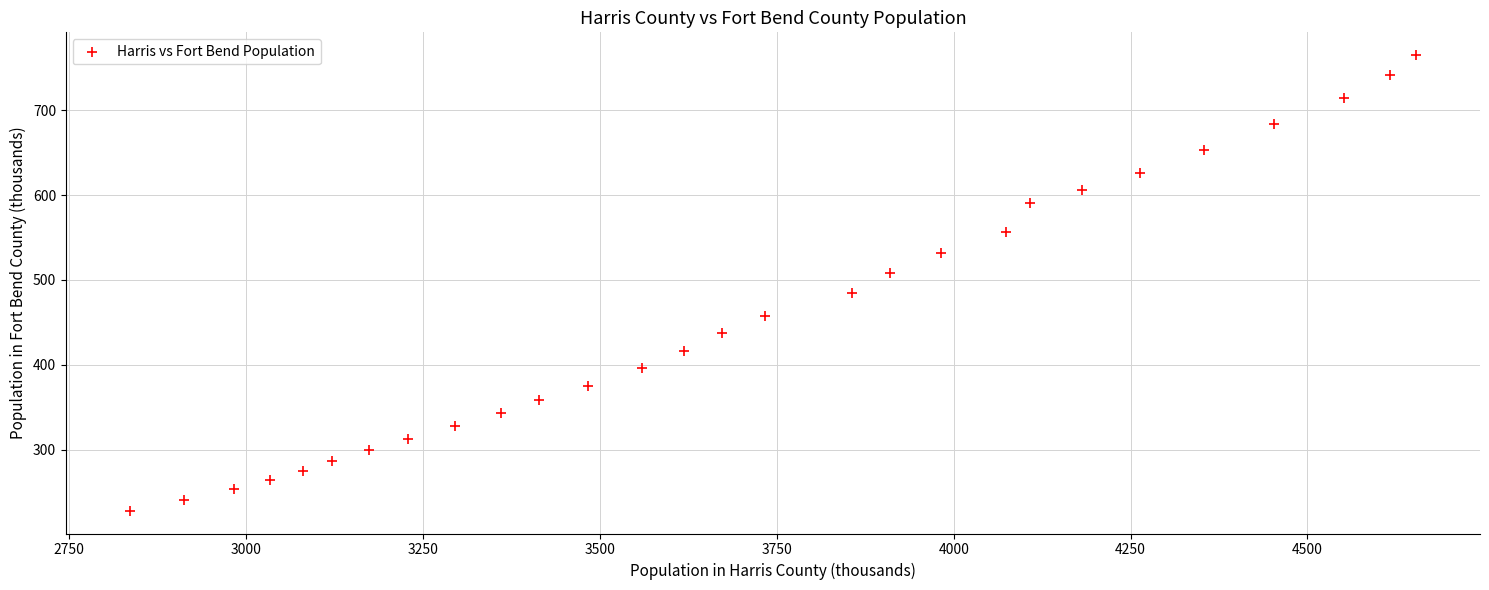

What is the range of Y values (max minus min)?

536.6